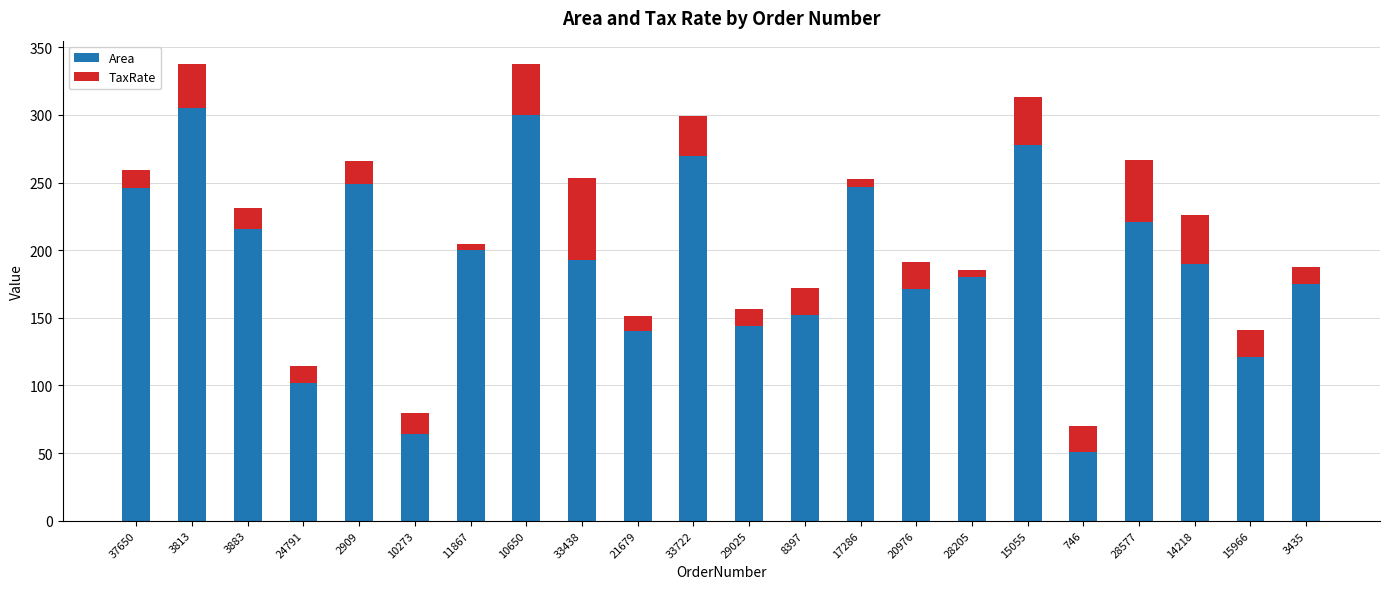

What is the total value across all series at 29025?

156.2